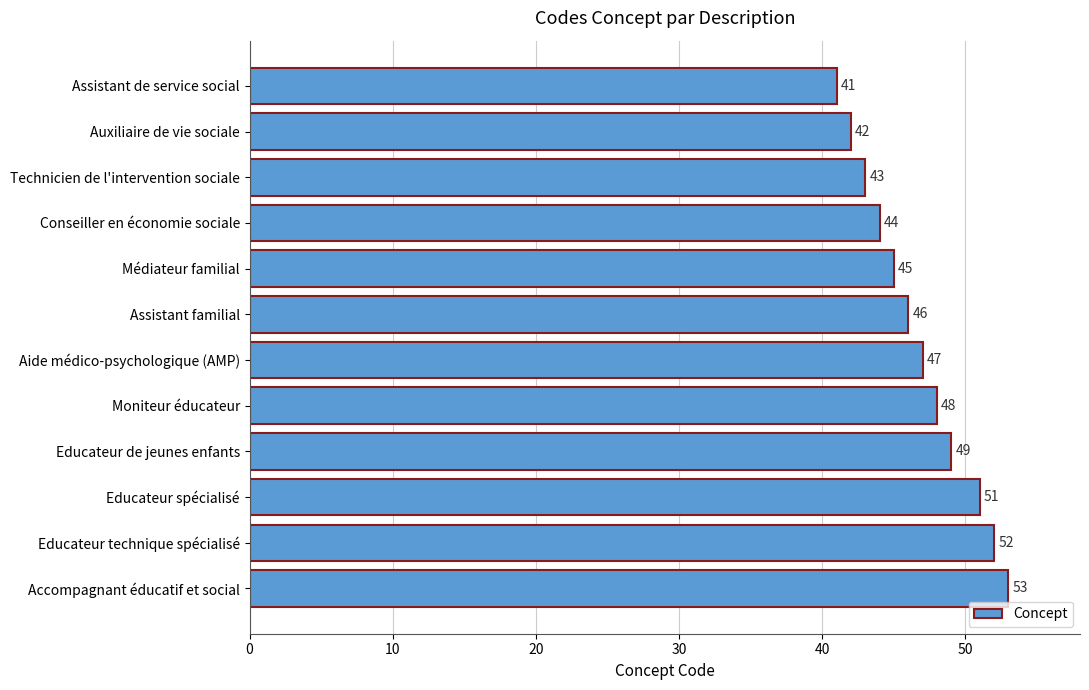

Between Médiateur familial and Accompagnant éducatif et social, which is larger?

Accompagnant éducatif et social